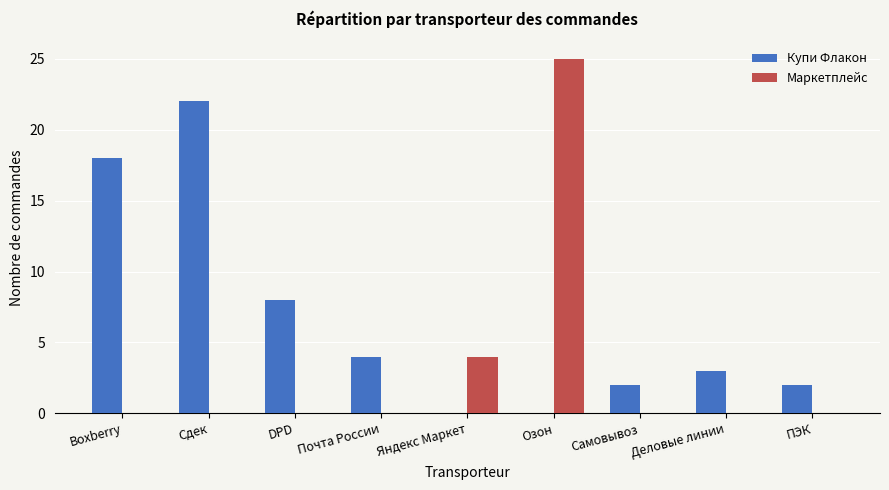

Where is Маркетплейс nearest to the value 12?

Яндекс Маркет